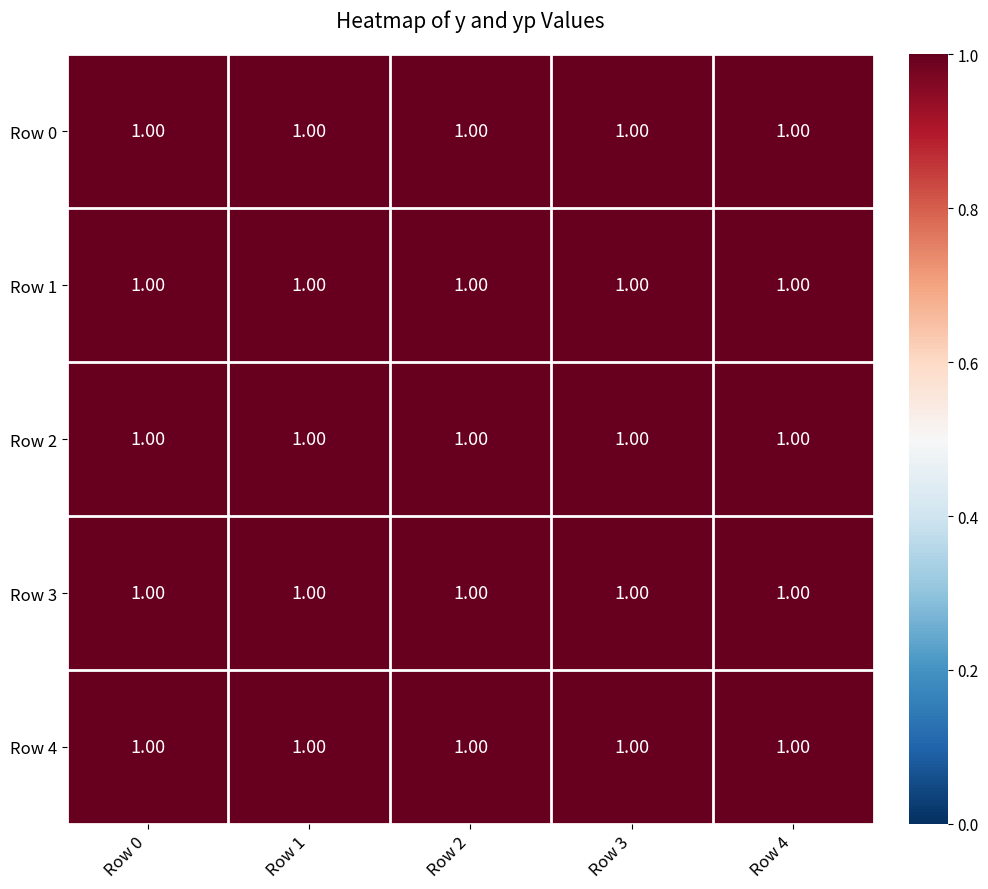

Reading left to right, list all the values displayed in this chart.

Row 0: Row 0=1.0	Row 1=1.0	Row 2=1.0	Row 3=1.0	Row 4=1.0
Row 1: Row 0=1.0	Row 1=1.0	Row 2=1.0	Row 3=1.0	Row 4=1.0
Row 2: Row 0=1.0	Row 1=1.0	Row 2=1.0	Row 3=1.0	Row 4=1.0
Row 3: Row 0=1.0	Row 1=1.0	Row 2=1.0	Row 3=1.0	Row 4=1.0
Row 4: Row 0=1.0	Row 1=1.0	Row 2=1.0	Row 3=1.0	Row 4=1.0